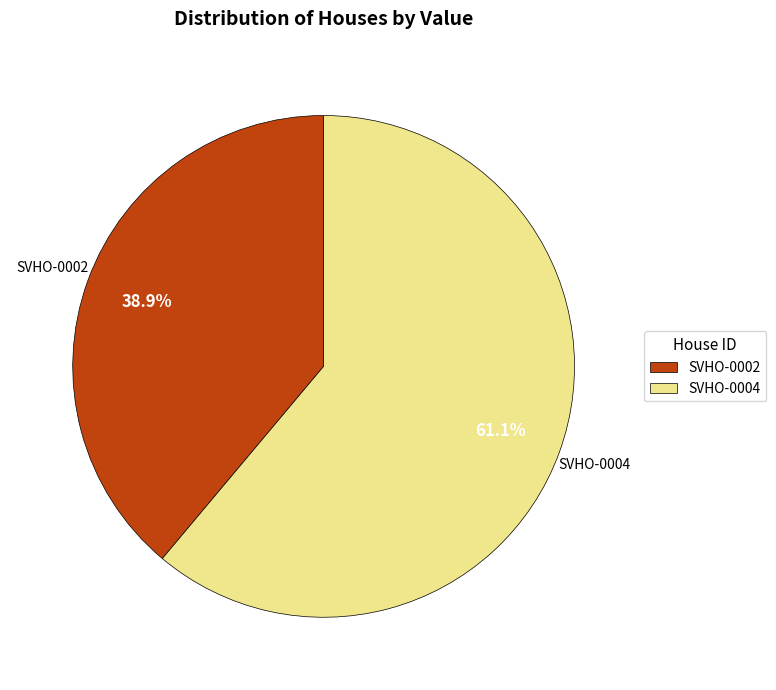

To the nearest percent, what is the combined percentage of SVHO-0004 and SVHO-0002?

100%